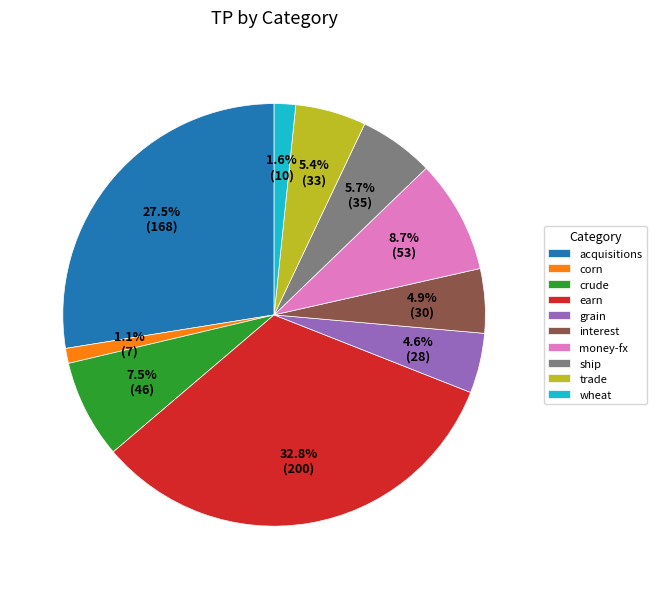

To the nearest percent, what portion does corn represent?

1%